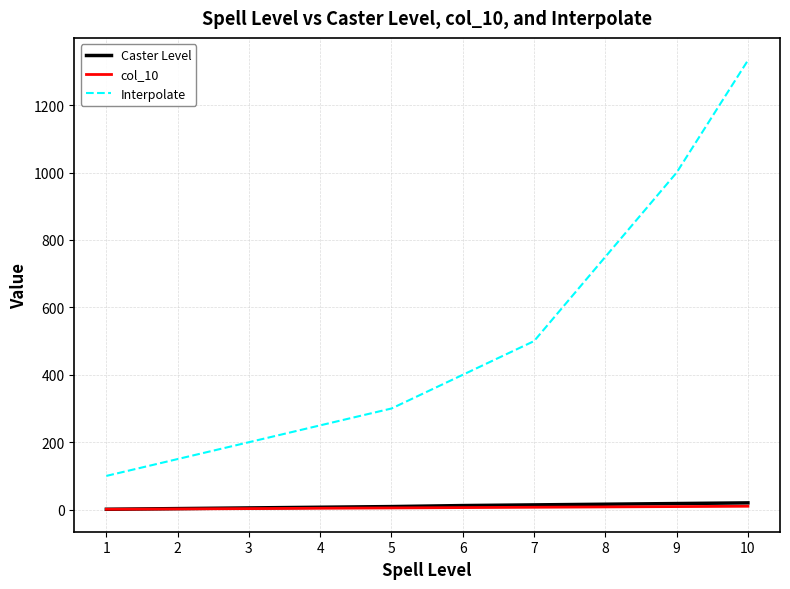

Is it true that Interpolate equals 146 at 1?

False